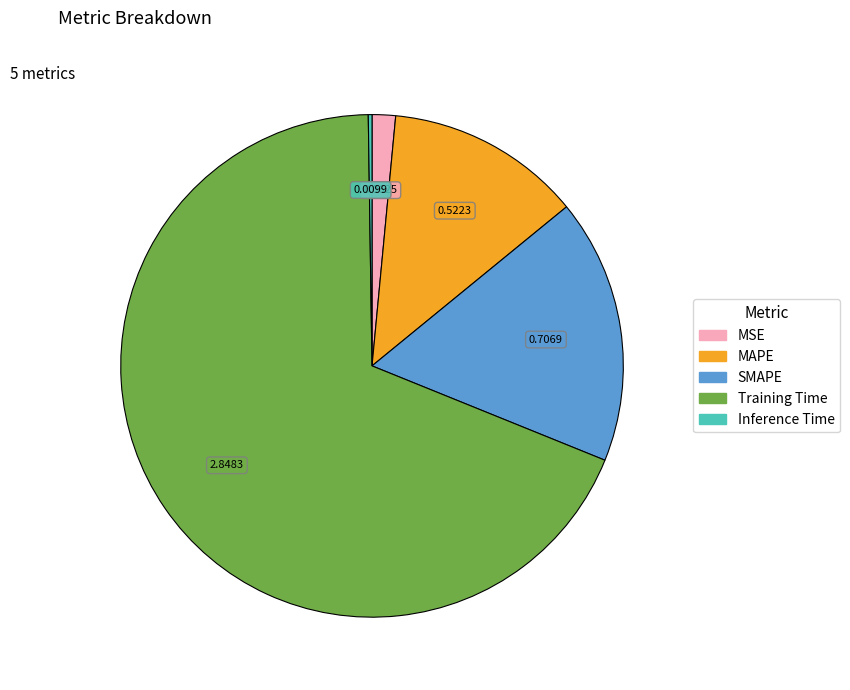

Which slice is the largest?

Training Time